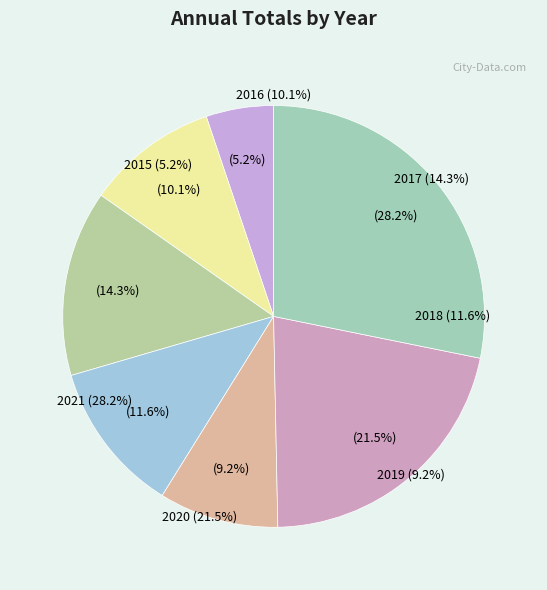

Is it true that 2019 is 9% of the pie?

True